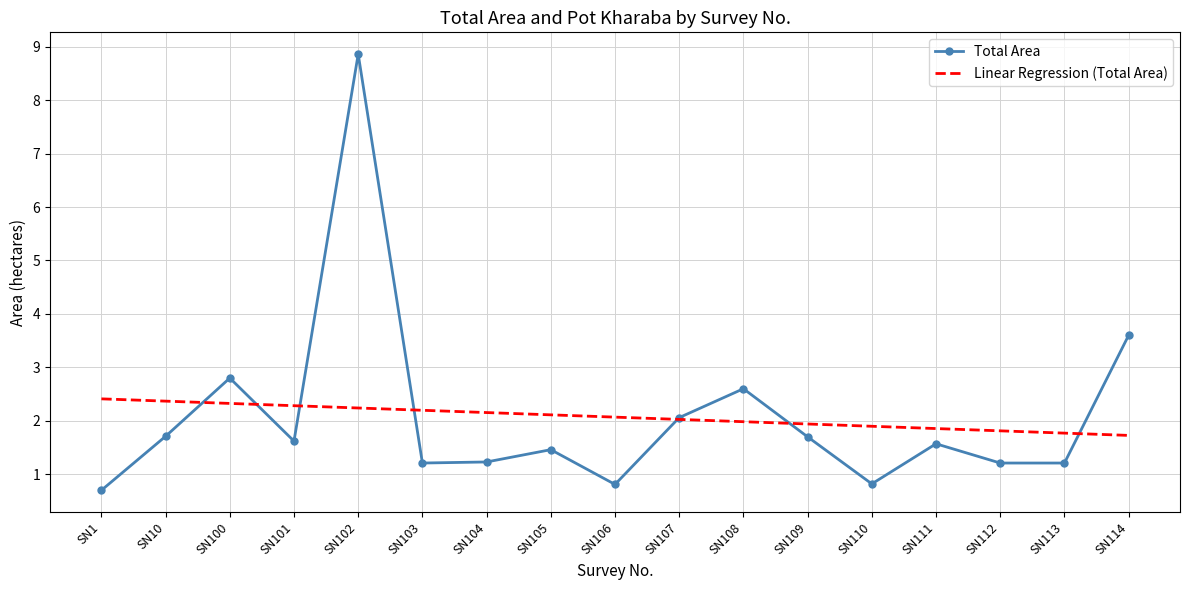

What is the difference between the maximum and minimum values in the Linear Regression (Total Area) series?

0.7